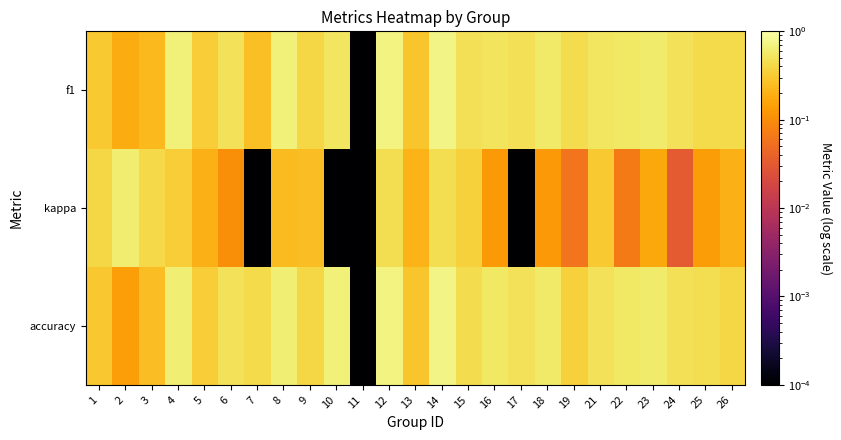

Which series has the largest total across all categories?

accuracy